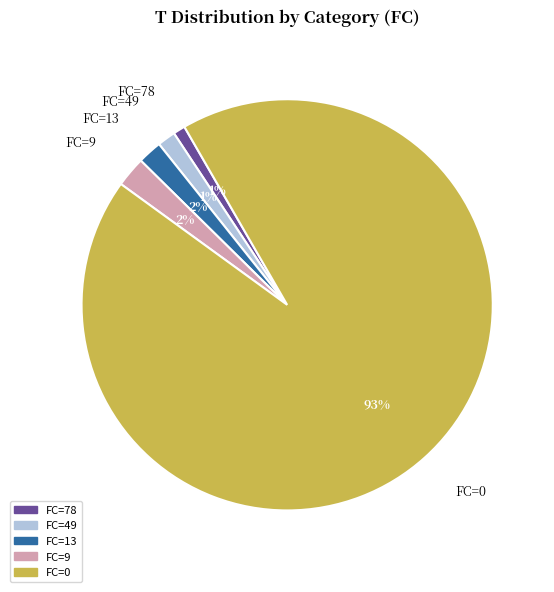

To the nearest percent, what is the average slice percentage?

20%